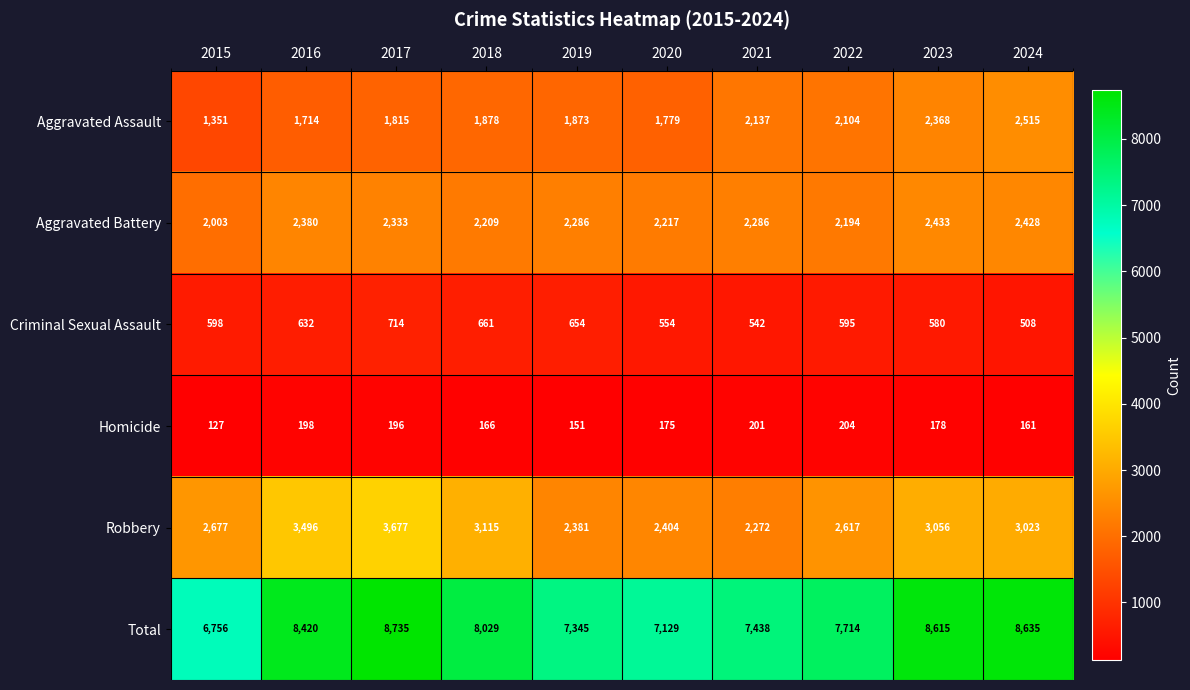

What value does the Criminal Sexual Assault series have at 2016?

632